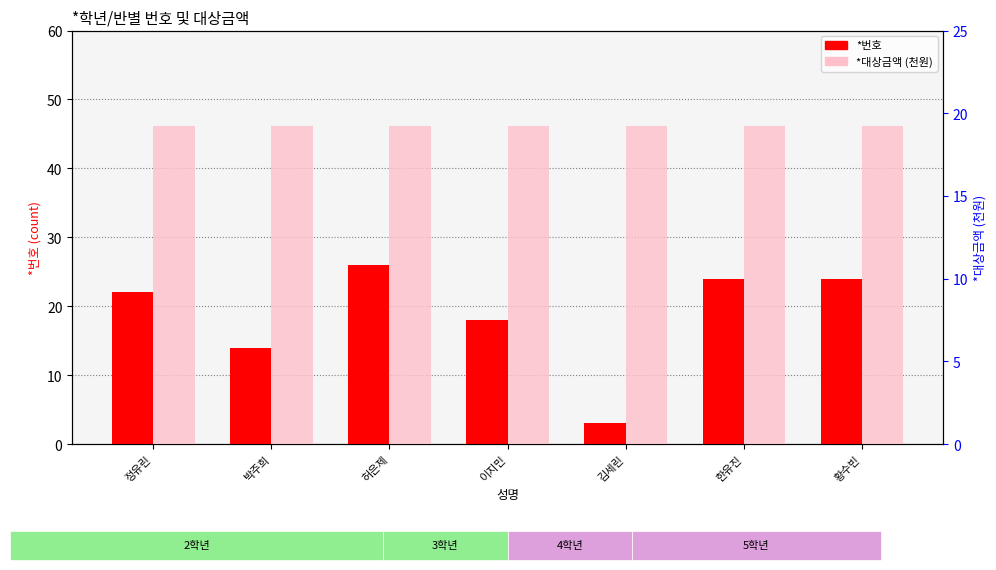

What is the minimum value for *대상금액 (천원)?

19.2